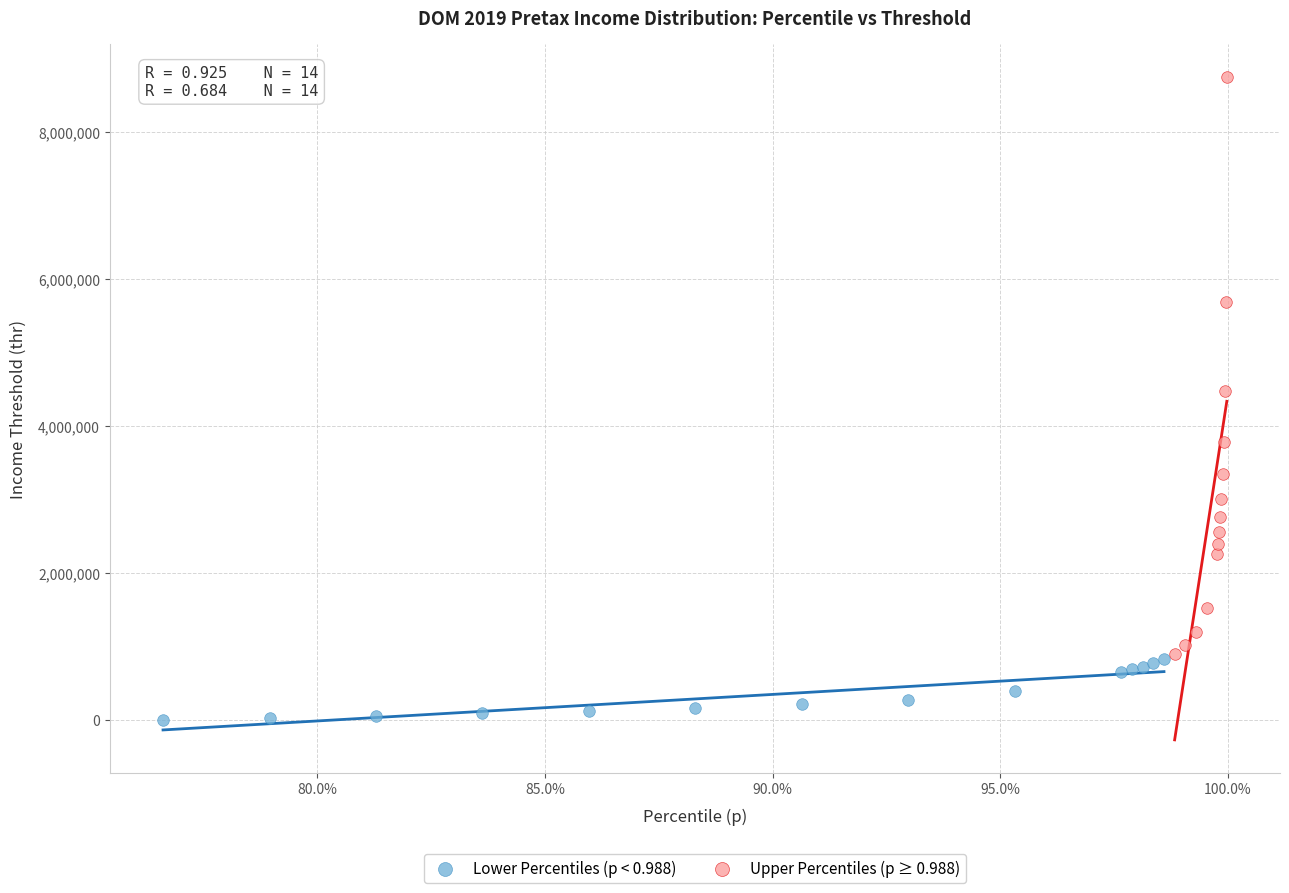

Which series reaches the maximum Y coordinate?

Upper Percentiles (p ≥ 0.988)